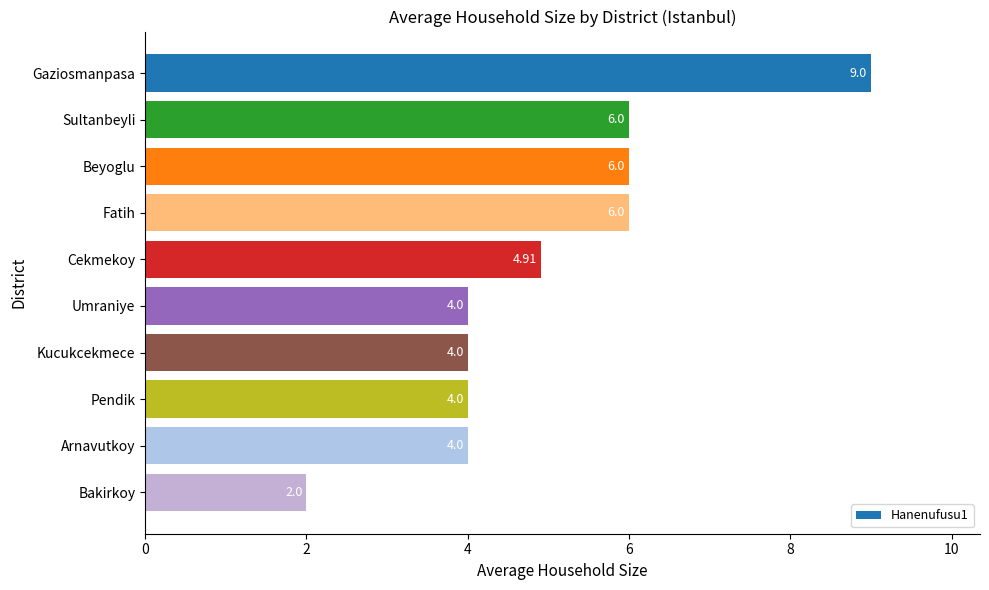

What is the change in value from Sultanbeyli to Bakirkoy?

-4.0